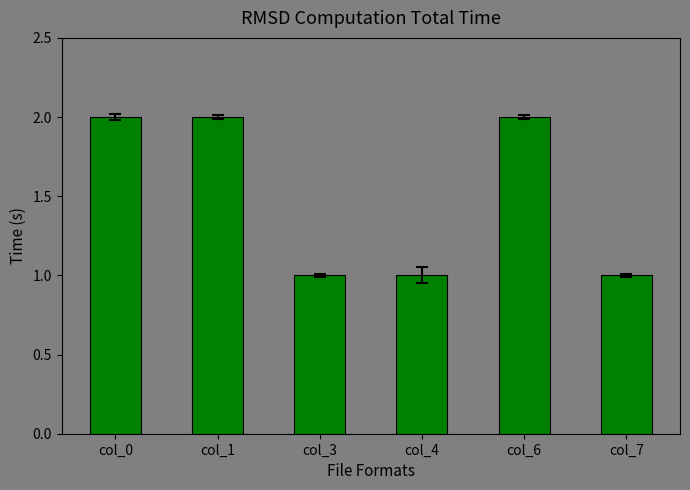

Which has a higher value, col_0 or col_3?

col_0